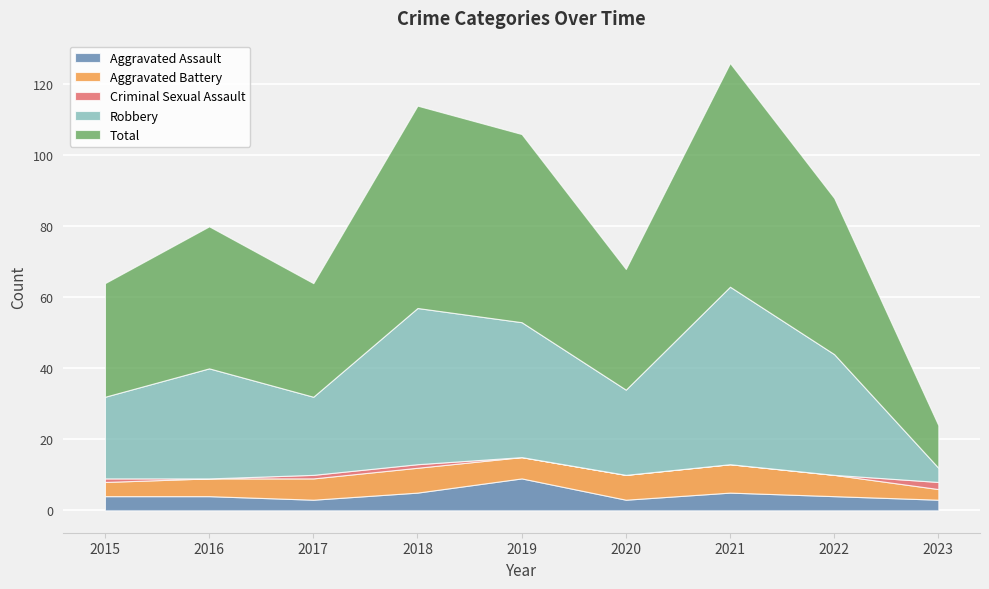

At which label does Aggravated Battery reach its peak?

2021